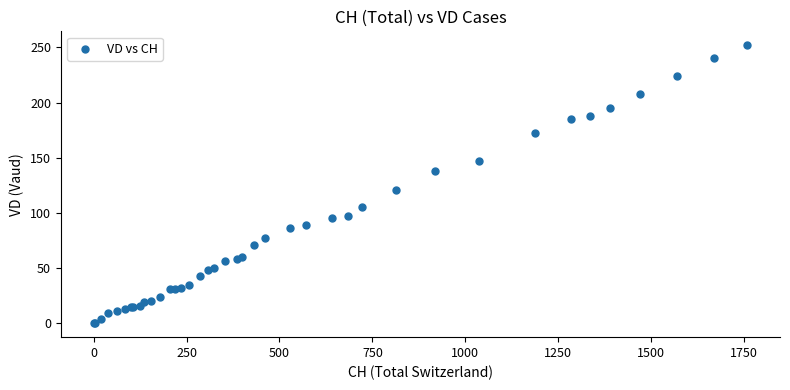

What Y value in the scatter plot is closest to 126?

121